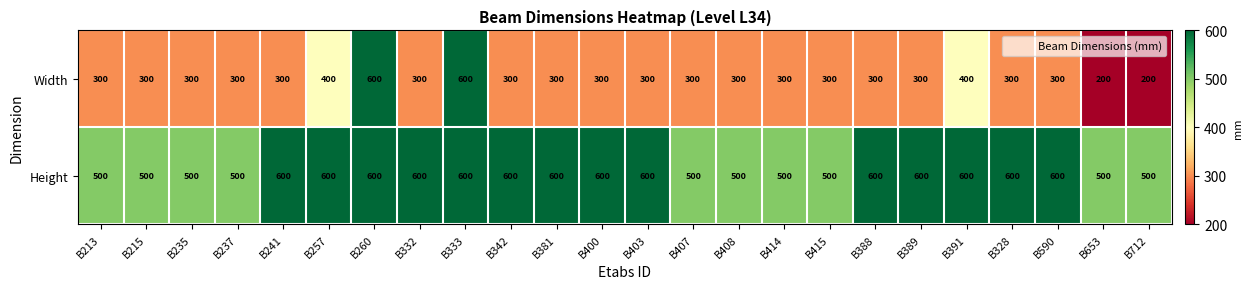

True or false: Height has a value of 953 at B381.

False